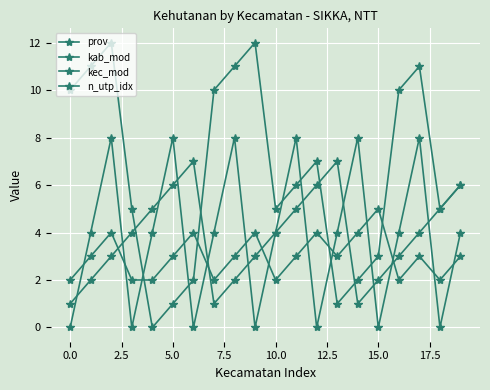

After their last crossing, which series has the higher values: kec_mod or kab_mod?

kab_mod